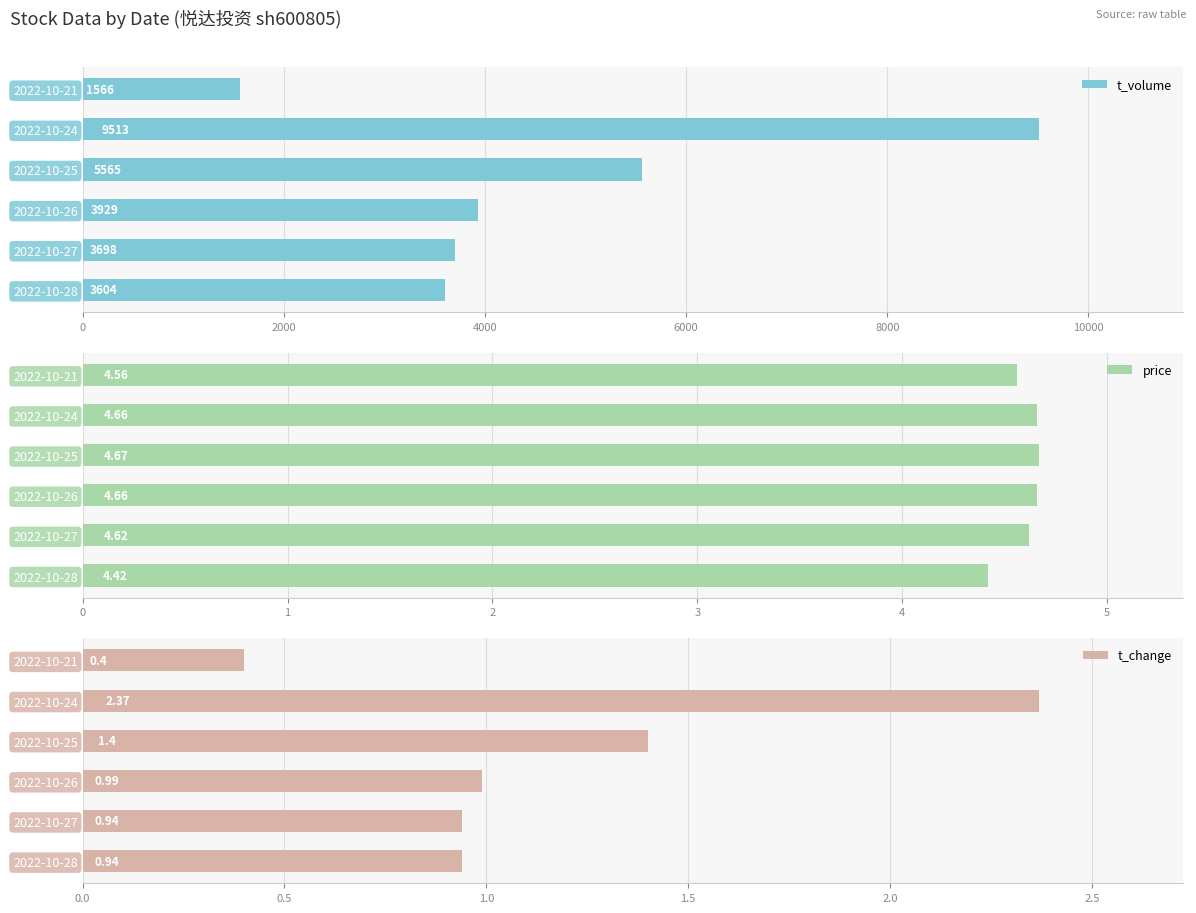

The t_volume series shows 5565 at 2022-10-25. True or false?

True